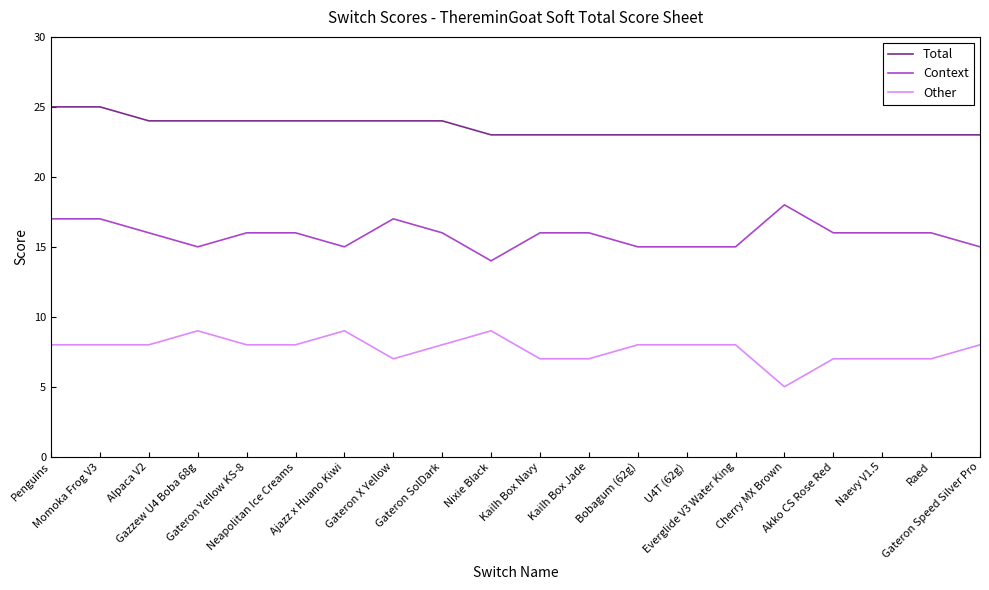

True or false: Other and Total cross at least once.

False